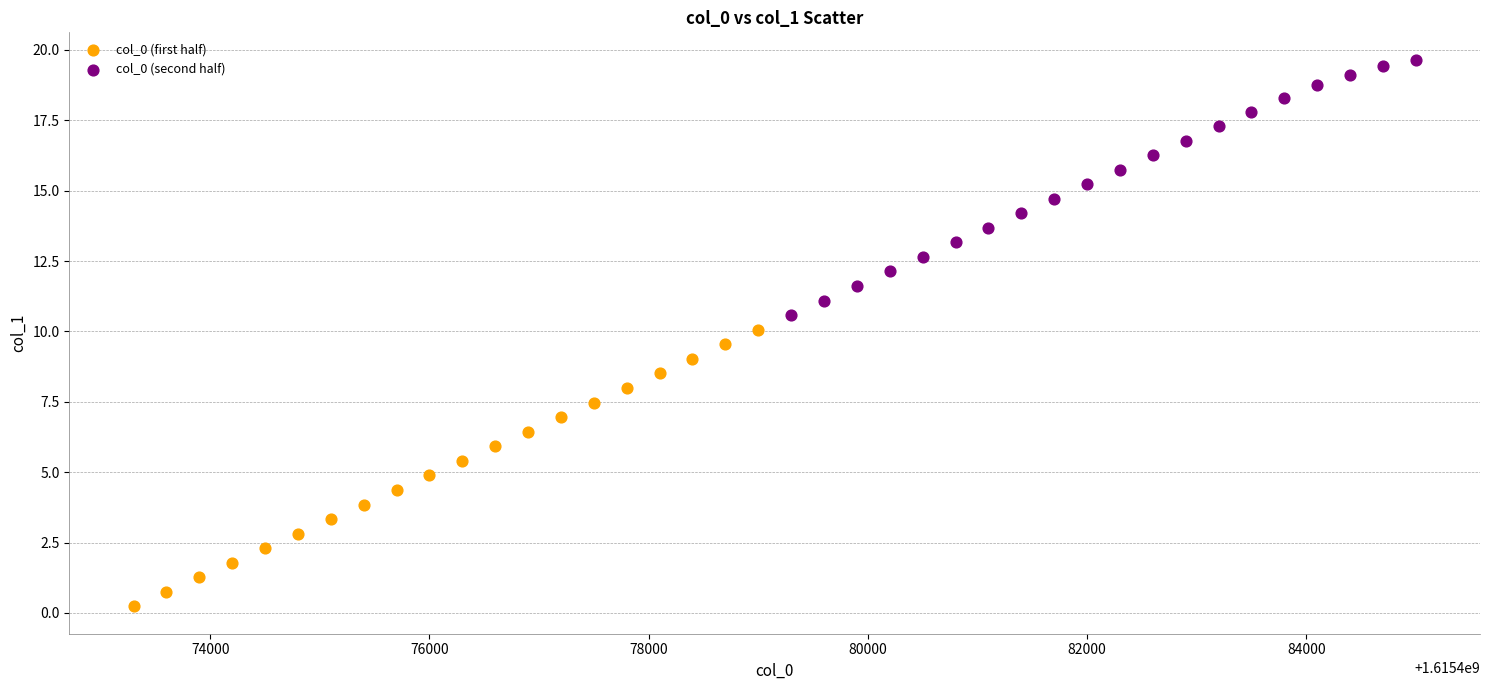

Which series contains the highest Y value?

col_0 (second half)